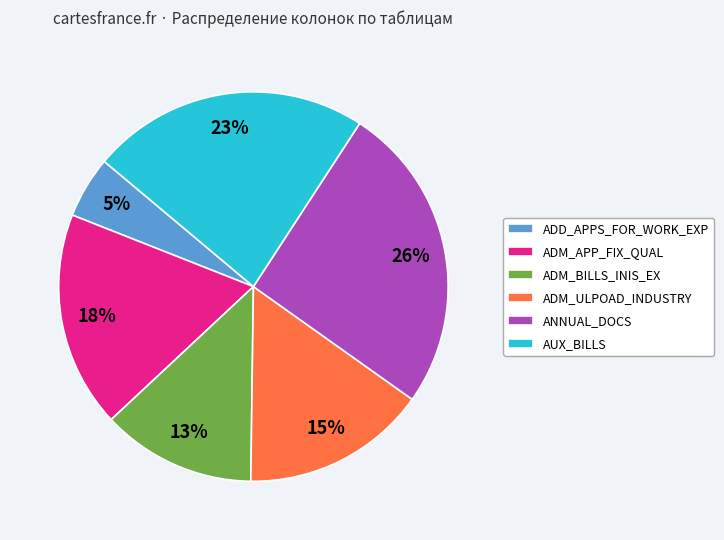

Combined, do ADM_BILLS_INIS_EX and ANNUAL_DOCS account for over 50%?

No